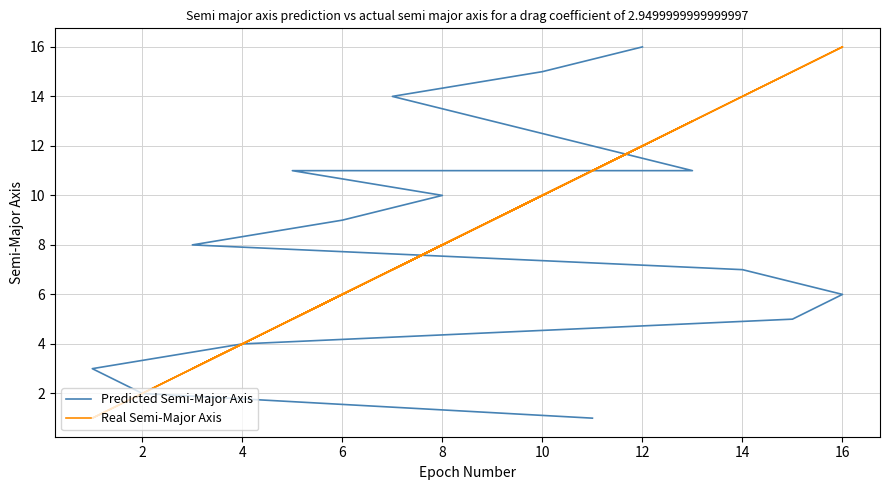

Rank the series by their maximum value, from lowest to highest.

Predicted Semi-Major Axis, Real Semi-Major Axis